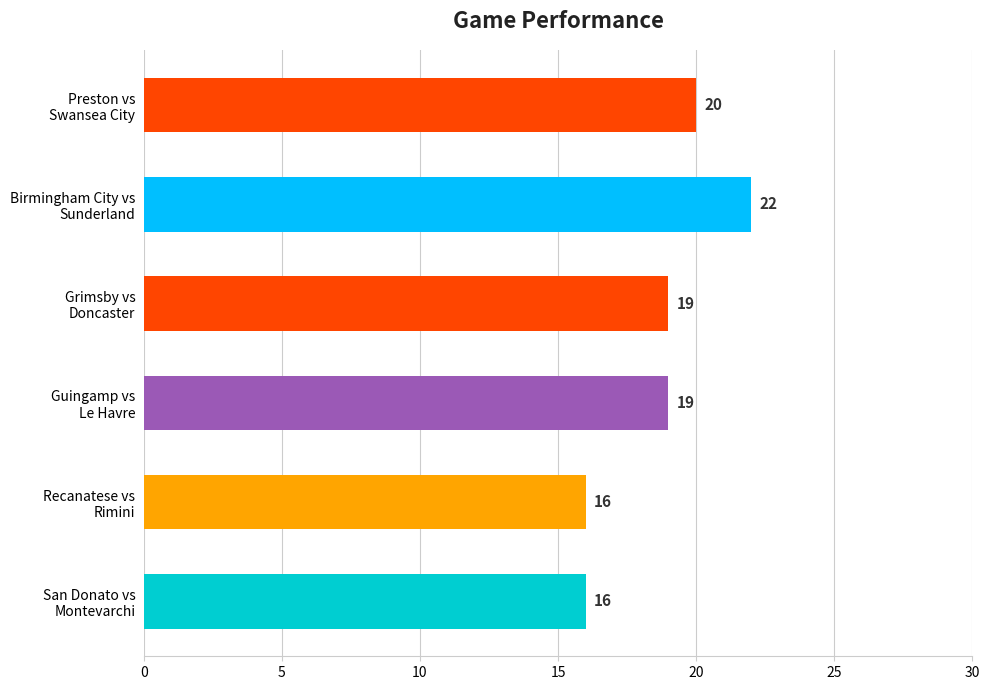

At which category does the chart reach its peak across all series?

Birmingham City vs
Sunderland